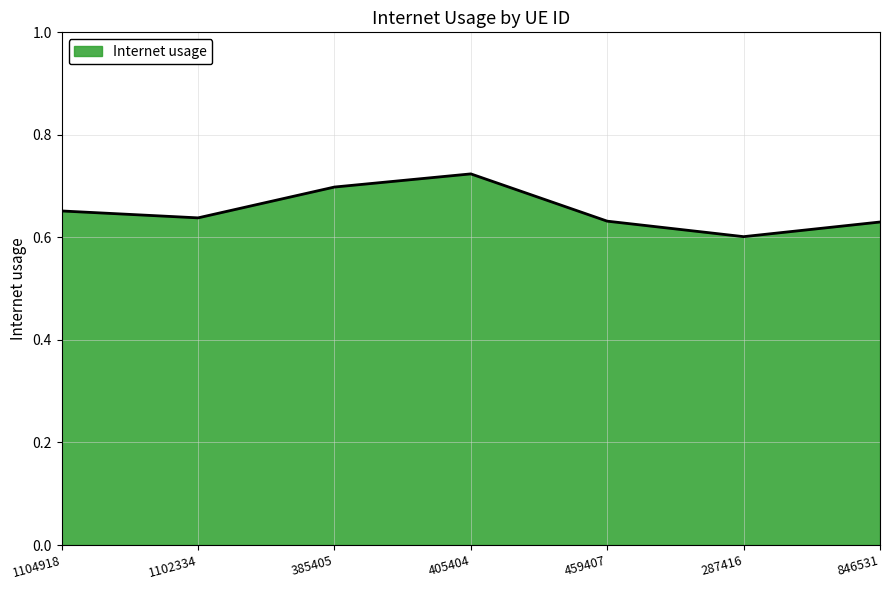

At which category does the chart reach its minimum across all series?

287416